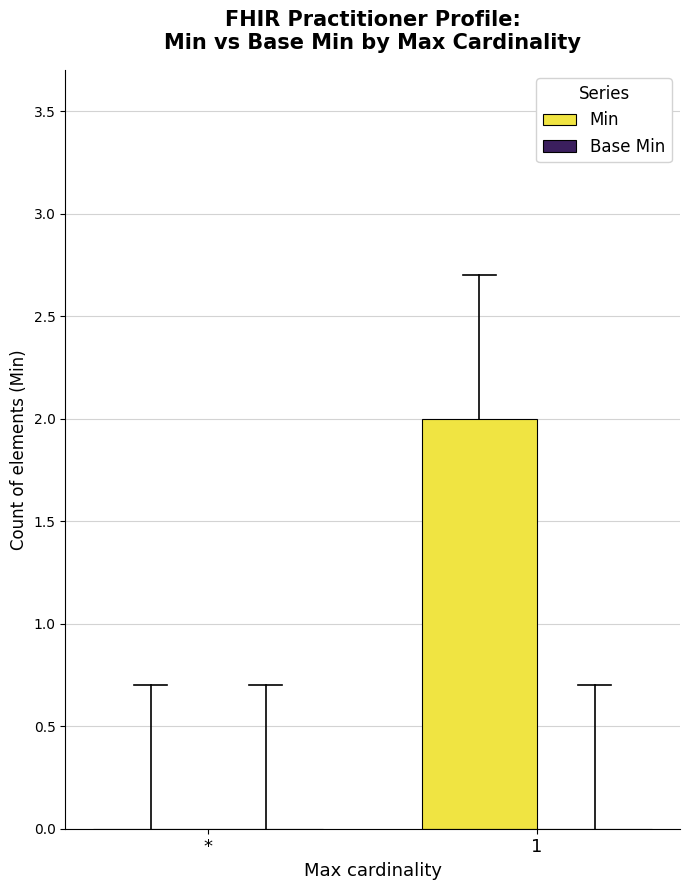

What is the change in value from * to 1?

+2